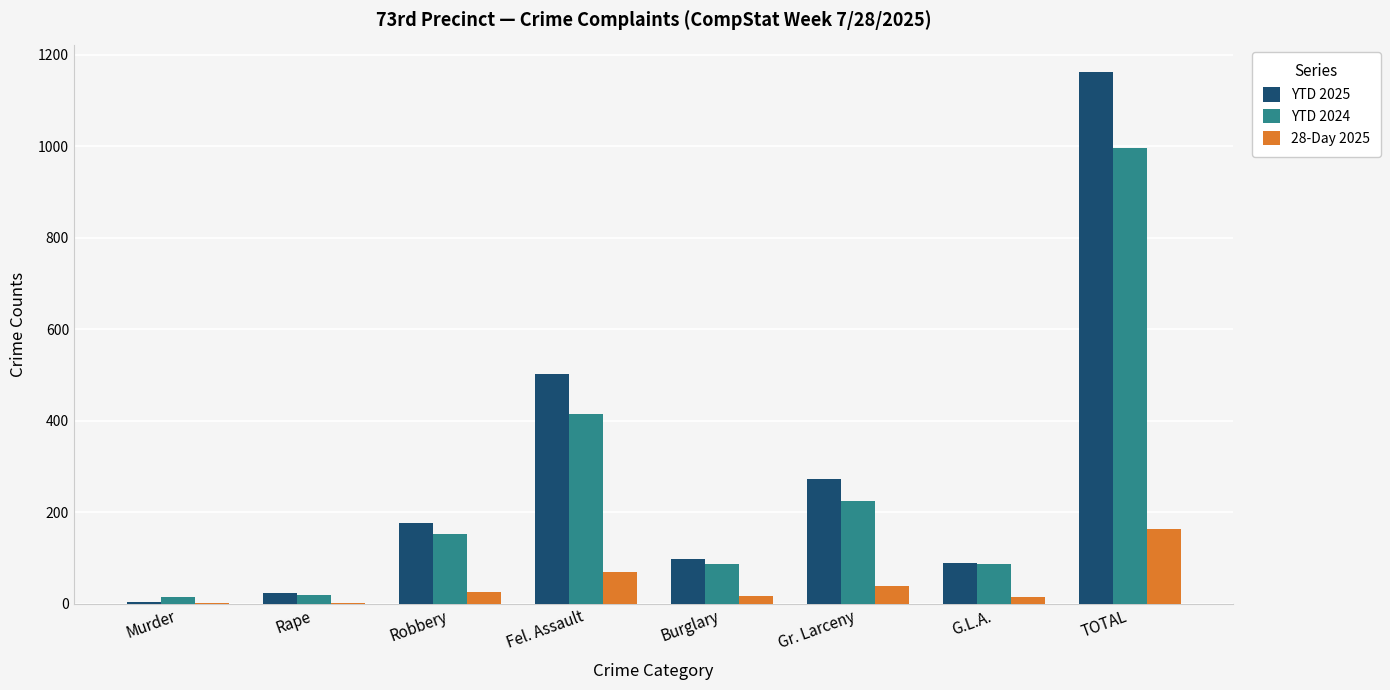

Where is 28-Day 2025 nearest to the value 82?

Fel. Assault